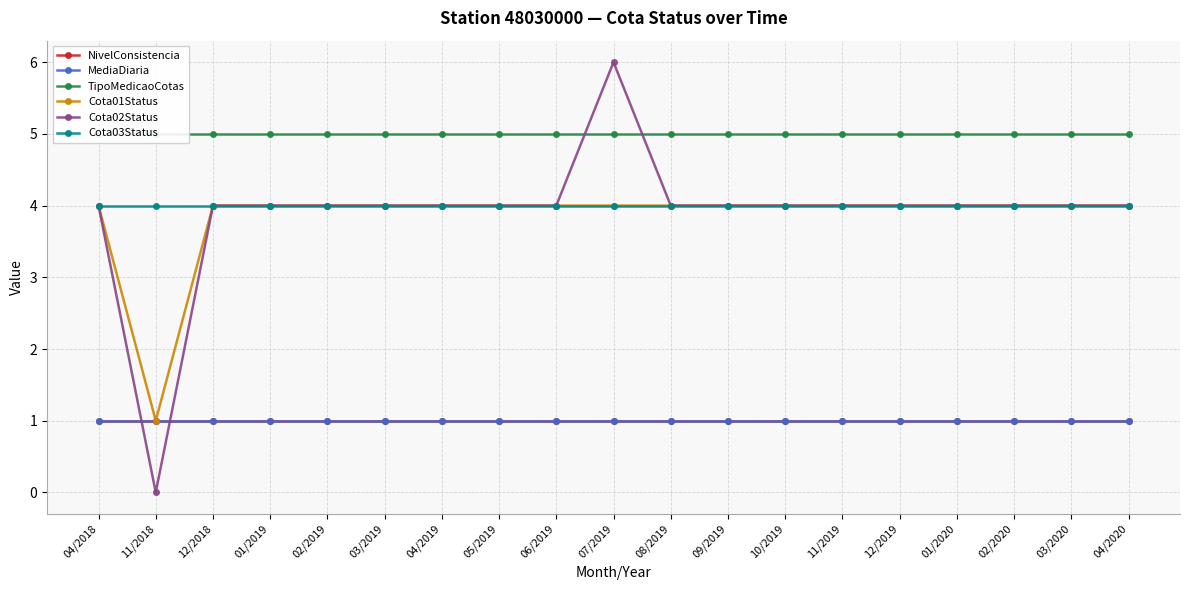

List the labels in order of Cota03Status value, smallest first.

04/2018, 11/2018, 12/2018, 01/2019, 02/2019, 03/2019, 04/2019, 05/2019, 06/2019, 07/2019, 08/2019, 09/2019, 10/2019, 11/2019, 12/2019, 01/2020, 02/2020, 03/2020, 04/2020